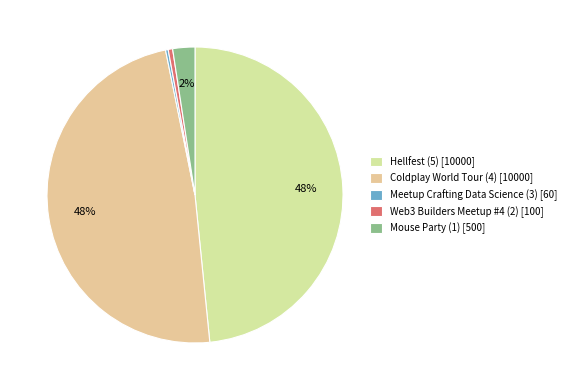

To the nearest percent, what is the average slice percentage?

20%